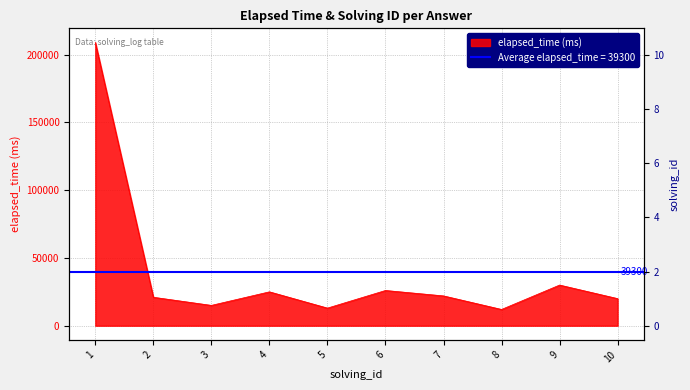

Does the chart display data point markers on the line(s)?

No